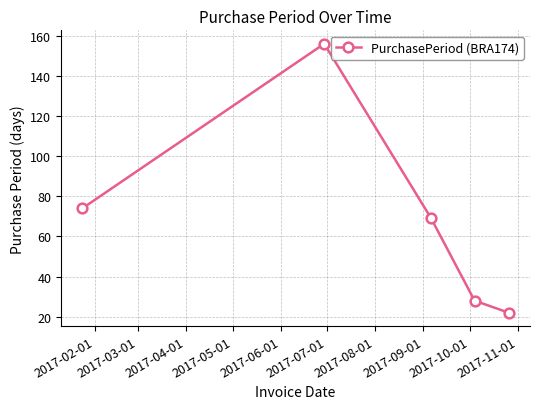

Reading left to right, transcribe all the data shown in this chart.

74	156	69	28	22